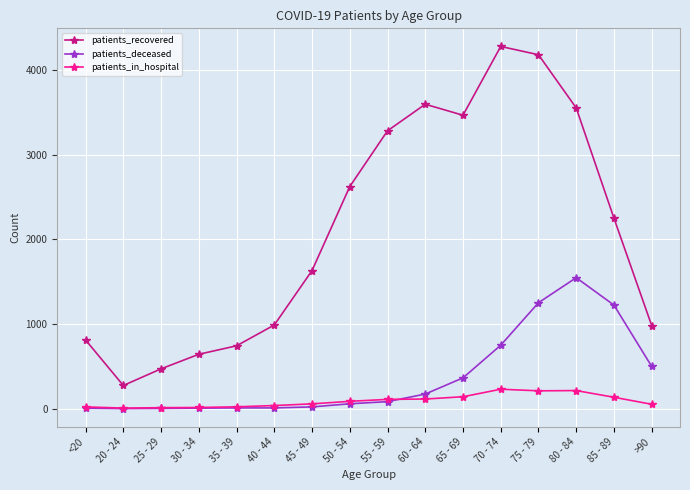

Which category has the highest value in the patients_recovered series?

70 - 74